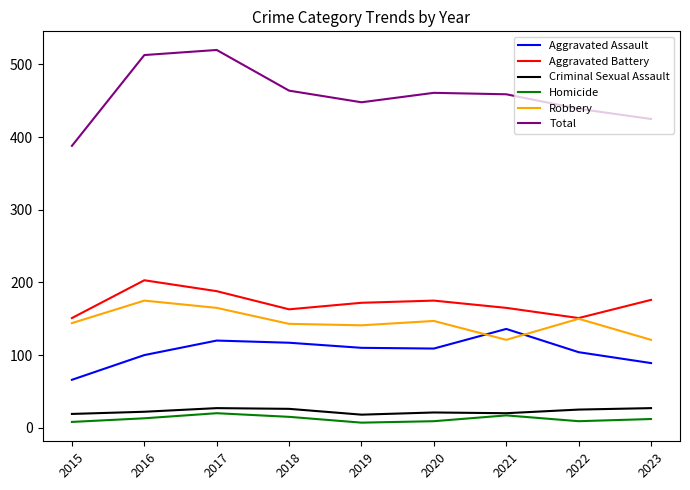

Rank the series by their maximum value, from lowest to highest.

Homicide, Criminal Sexual Assault, Aggravated Assault, Robbery, Aggravated Battery, Total